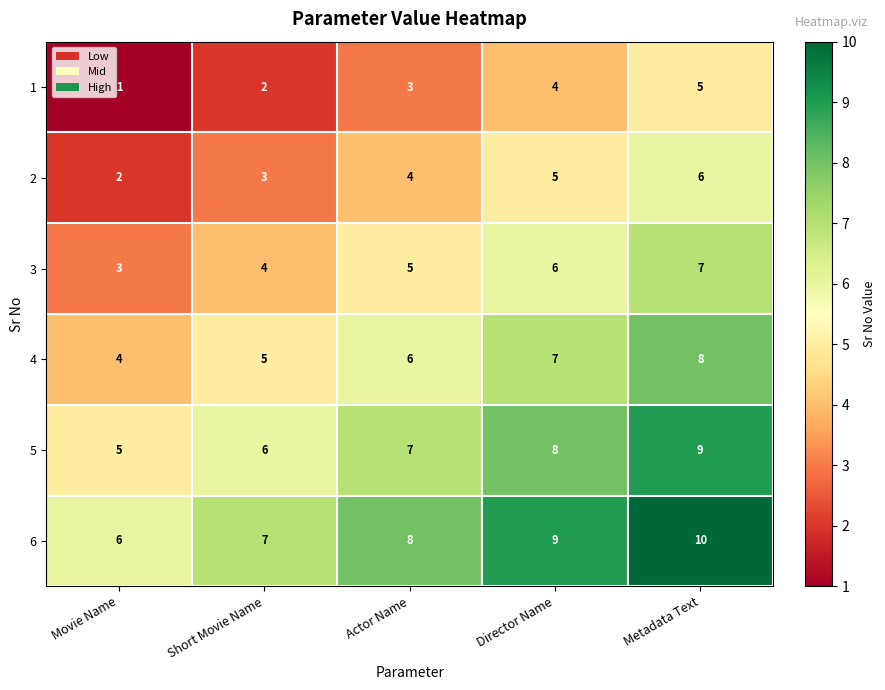

Is it true that 3 equals 5 at Actor Name?

True